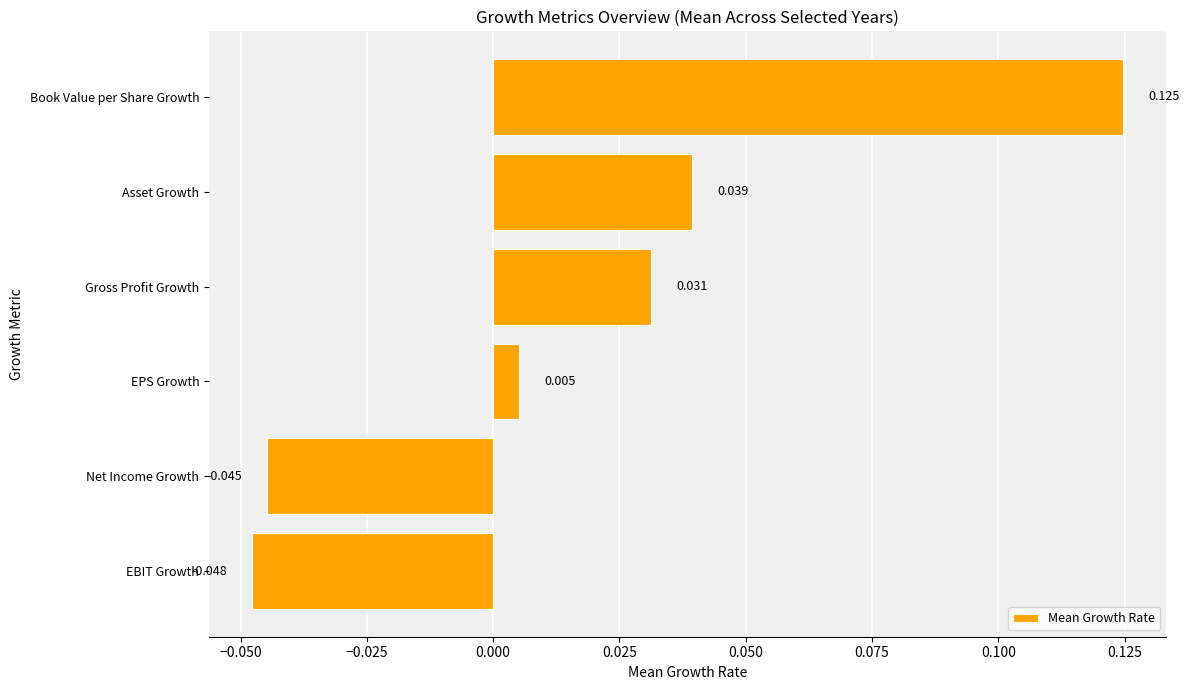

Where is the data nearest to the value 0?

EPS Growth